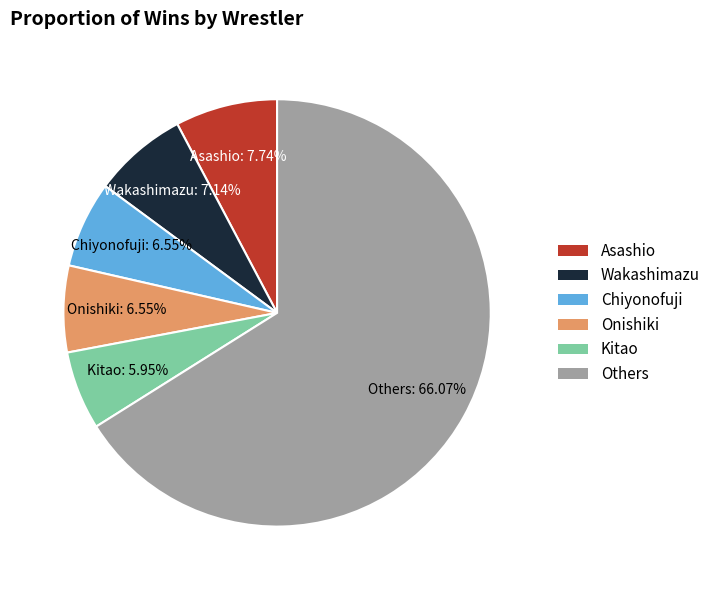

Which category has the biggest portion of the pie?

Others